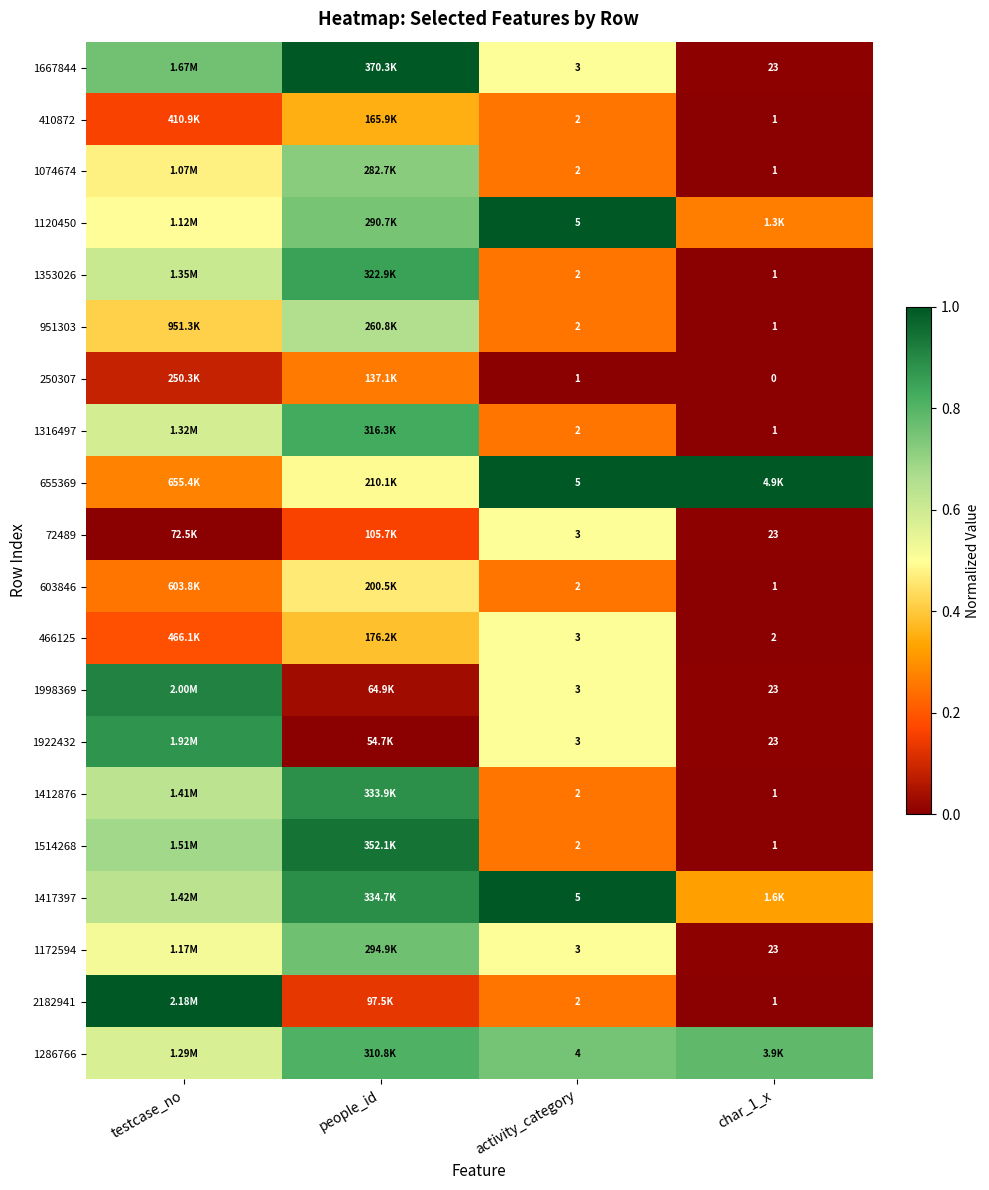

Which series has the largest total across all categories?

1286766